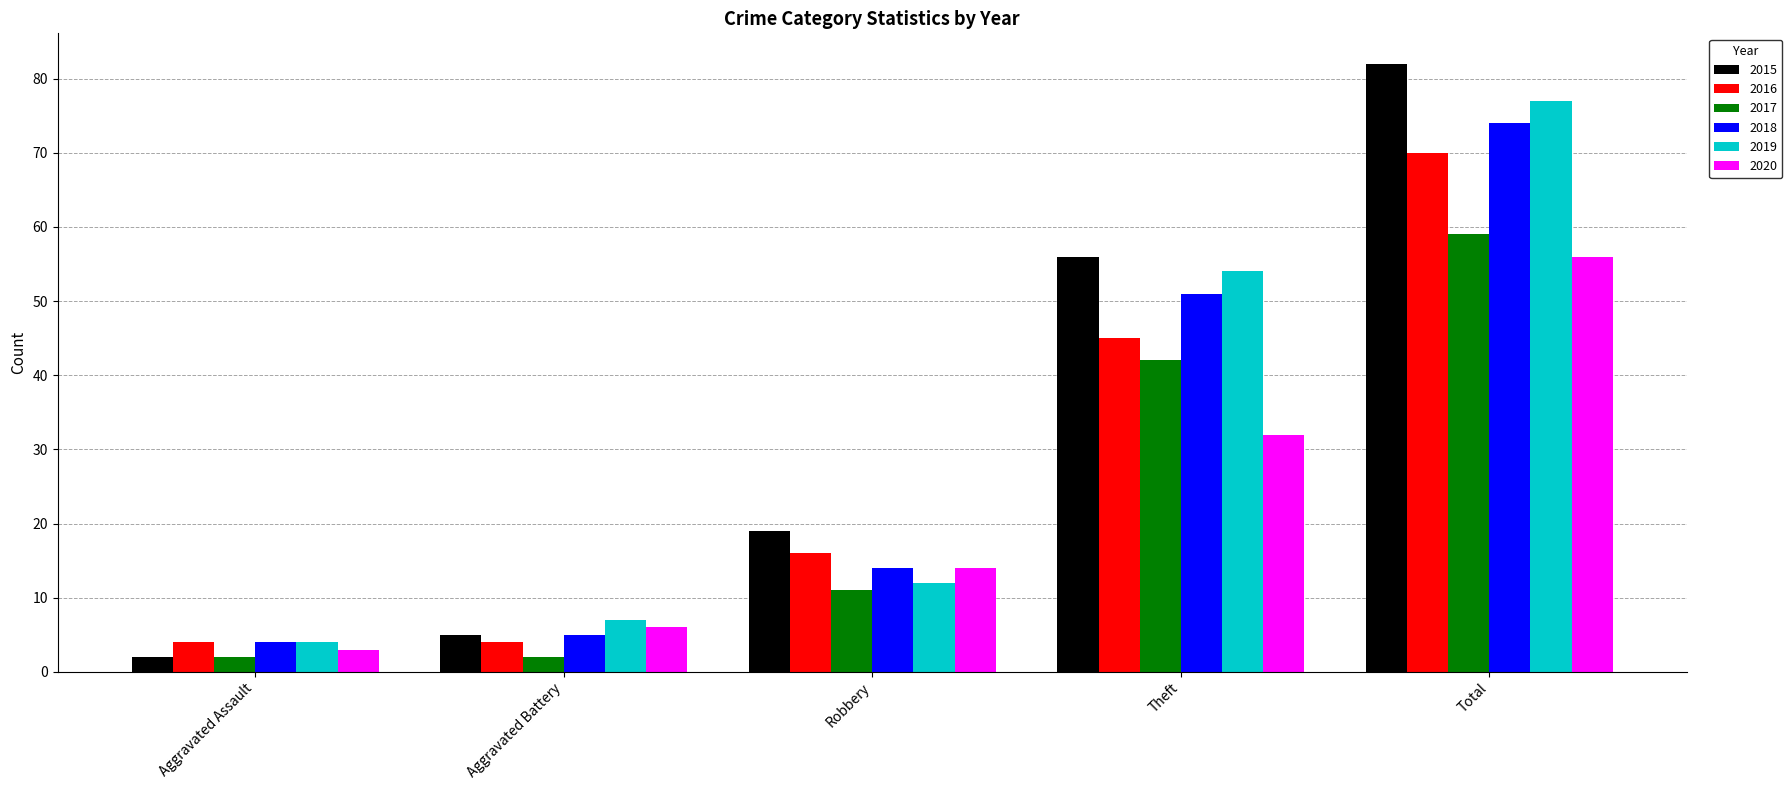

What is the difference between the highest and lowest values at Total?

26